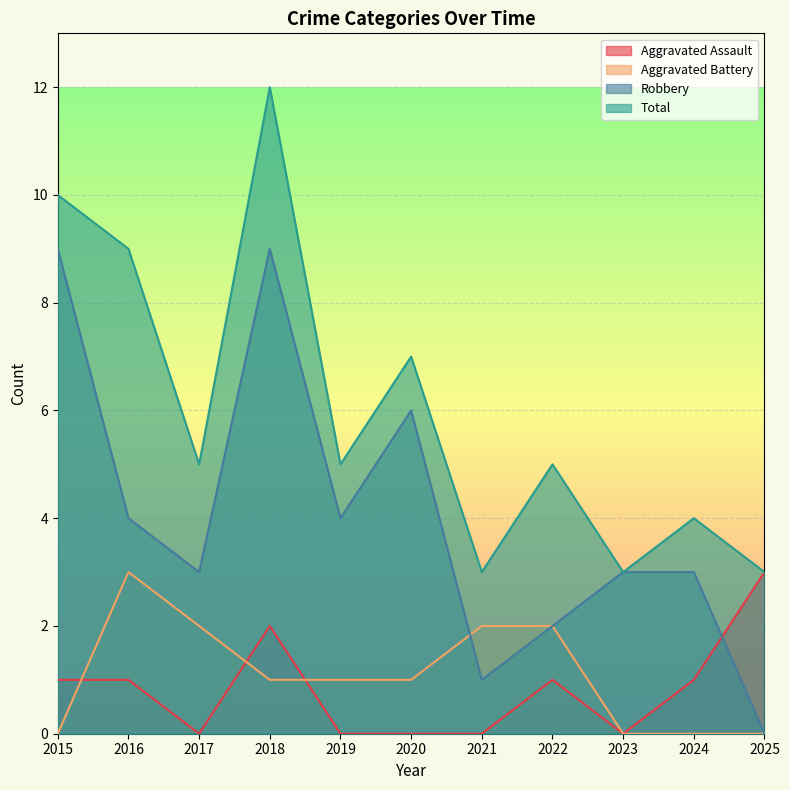

At 2015, list the series in order from largest to smallest.

Total, Robbery, Aggravated Assault, Aggravated Battery